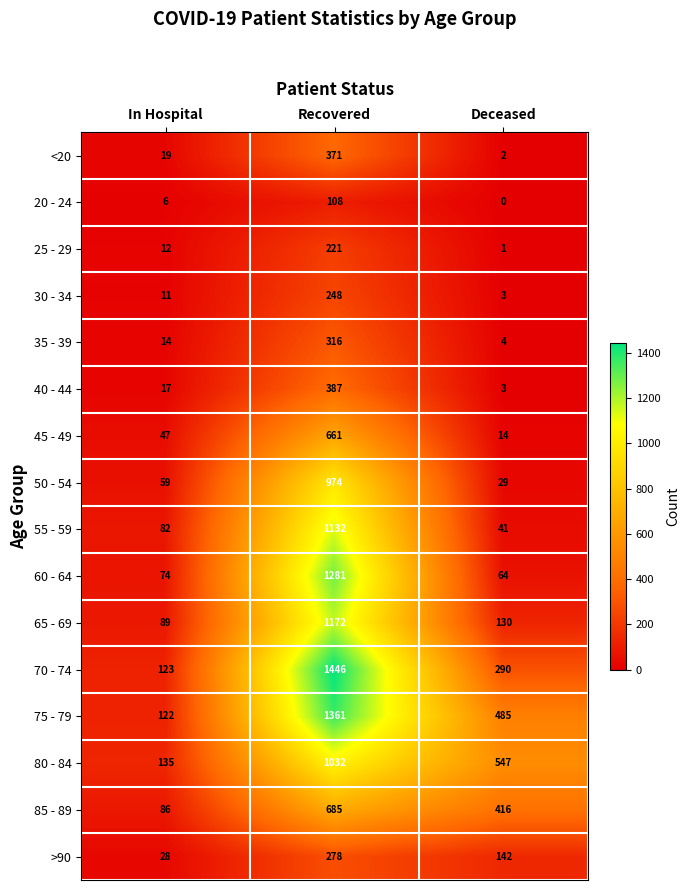

Where does the 80 - 84 series first go above 547?

Recovered